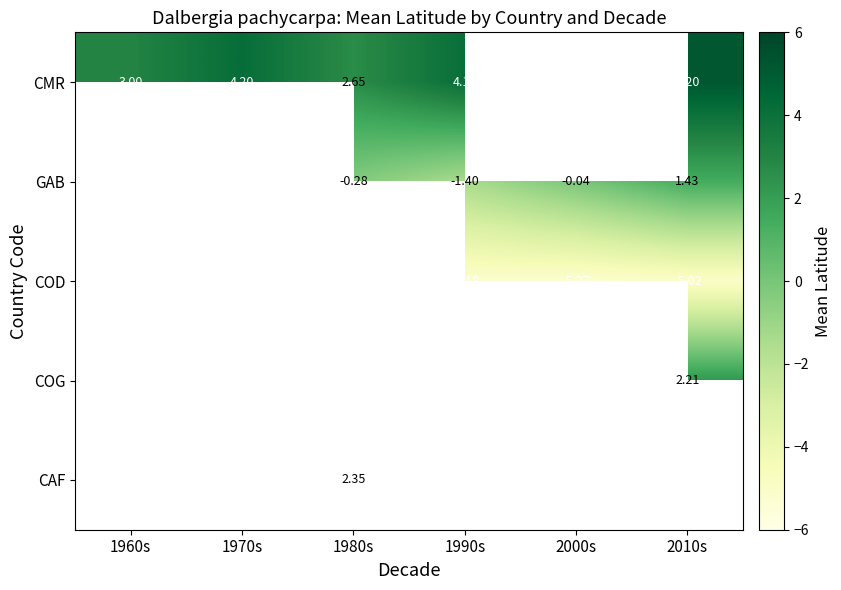

What is the maximum value shown in the chart?

5.2